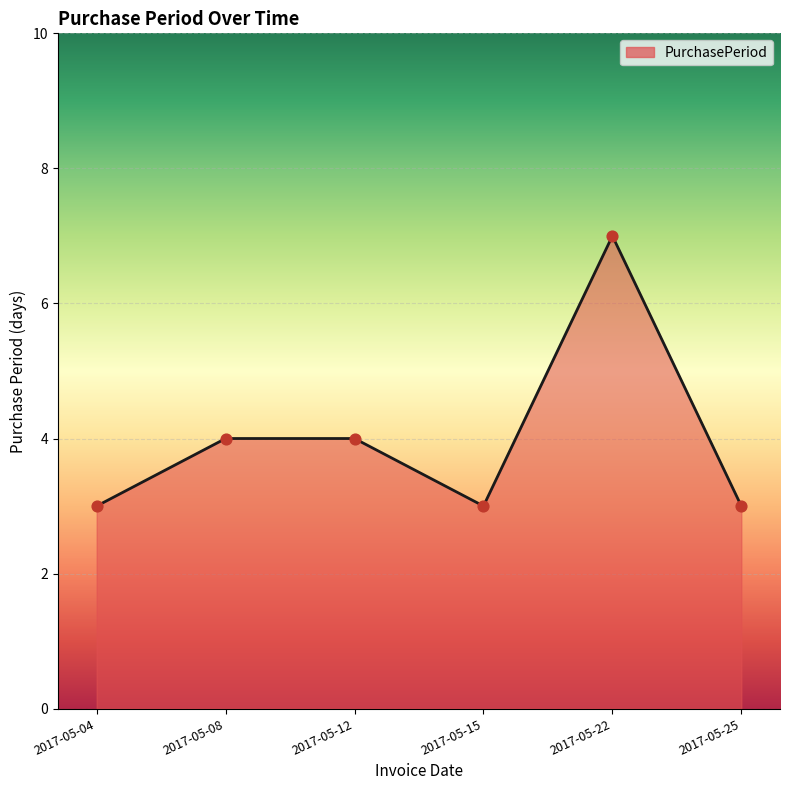

Which has a higher value, 2017-05-08 or 2017-05-04?

2017-05-08